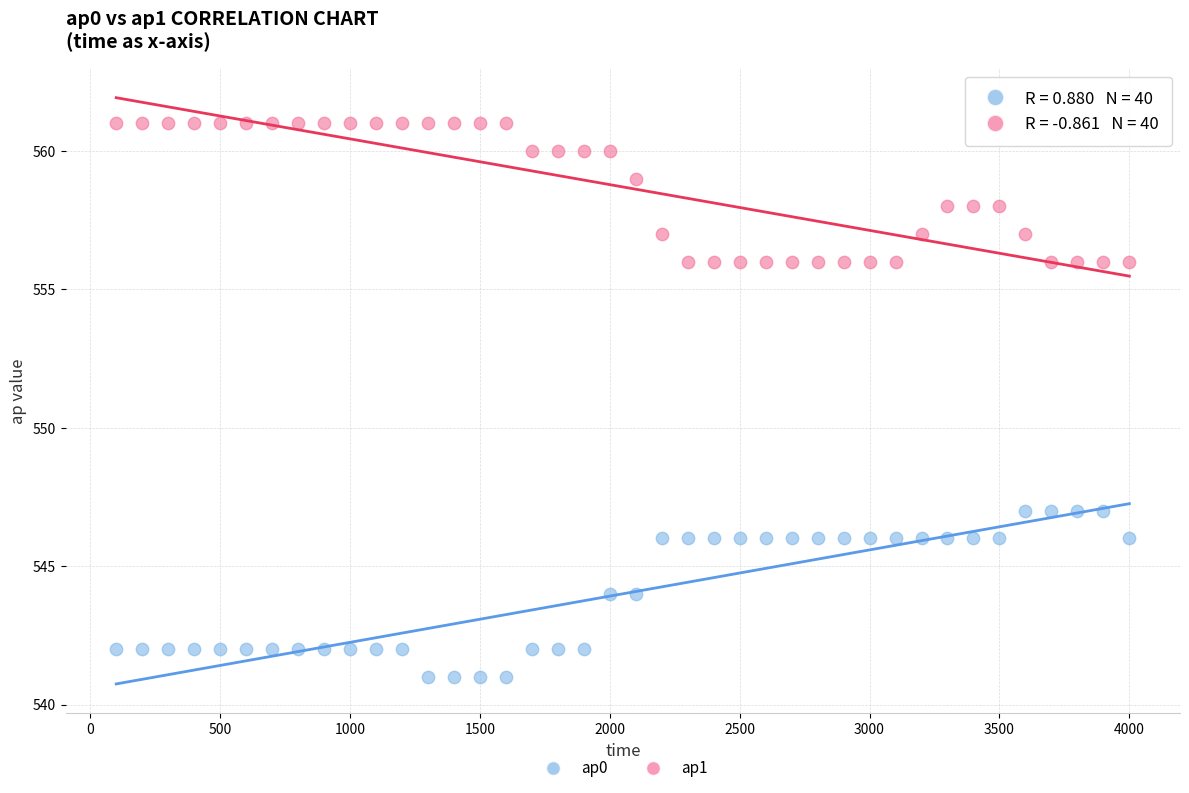

Which series has the largest Y range (max minus min)?

ap0